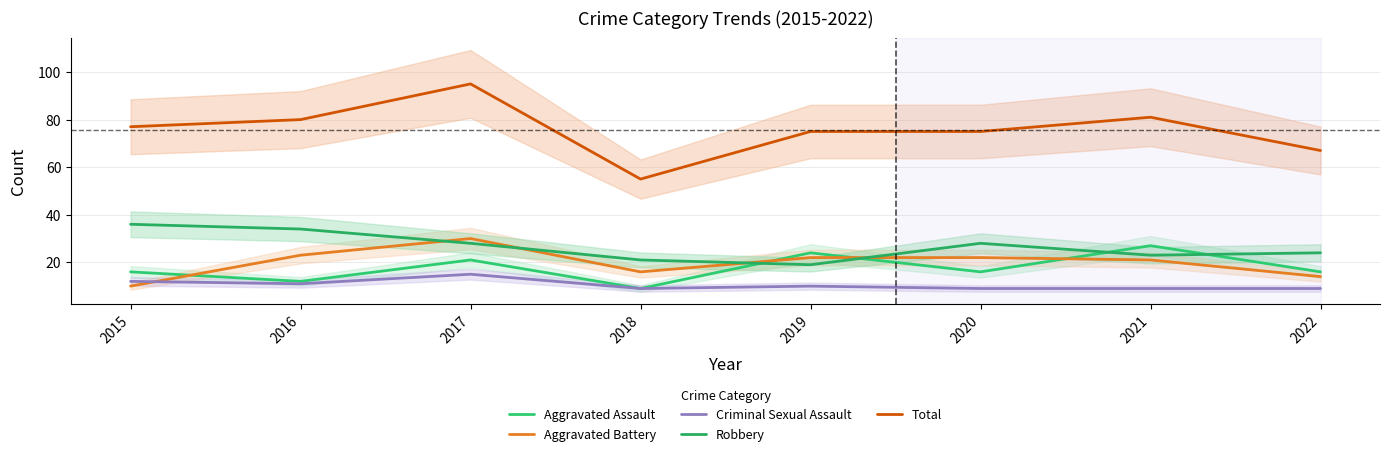

List the series in order of their peak value, lowest first.

Criminal Sexual Assault, Aggravated Assault, Aggravated Battery, Robbery, Total